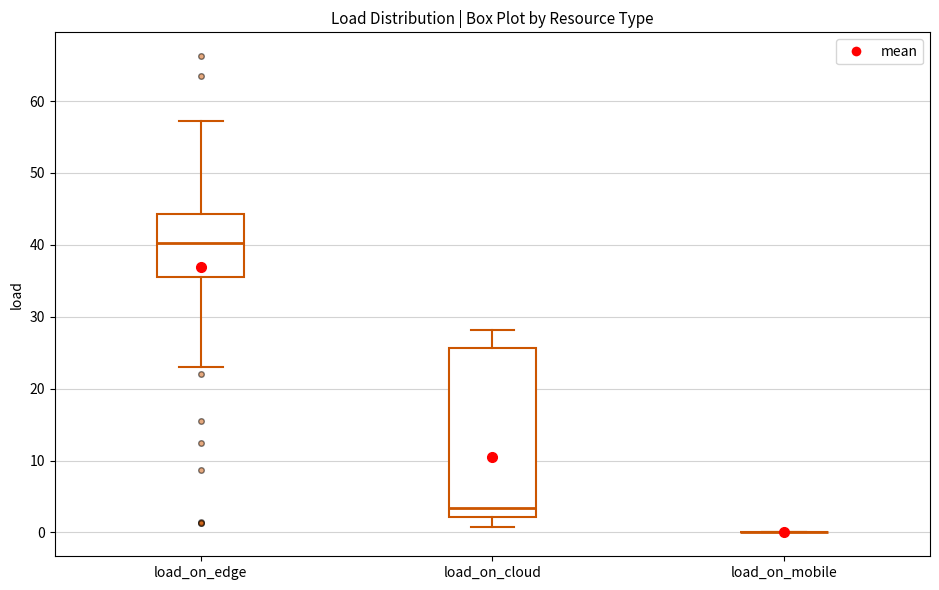

Which box is the tallest, from its lower edge to its upper edge?

load_on_cloud